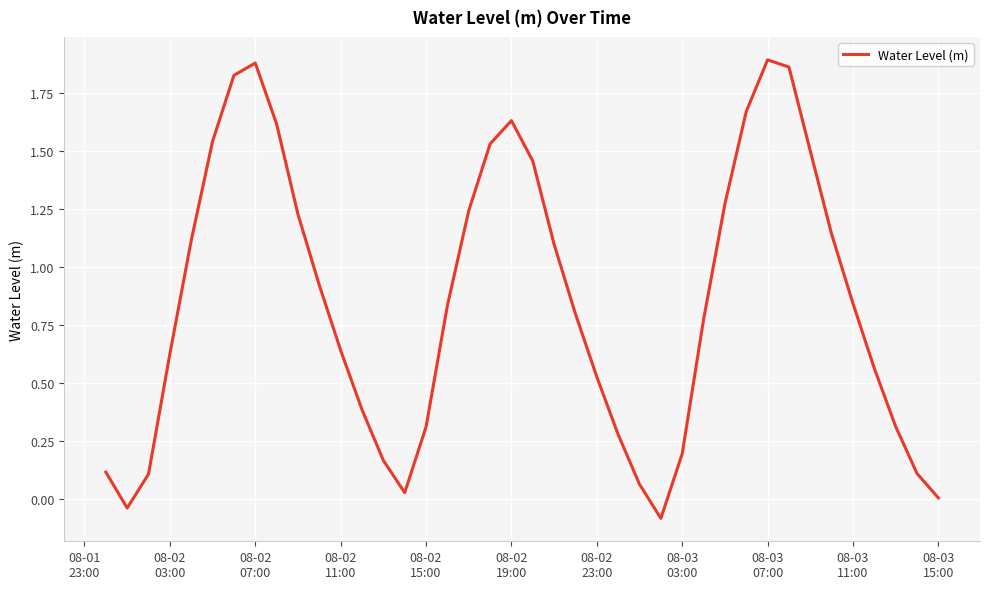

Is this an area chart (filled region under the line)?

No